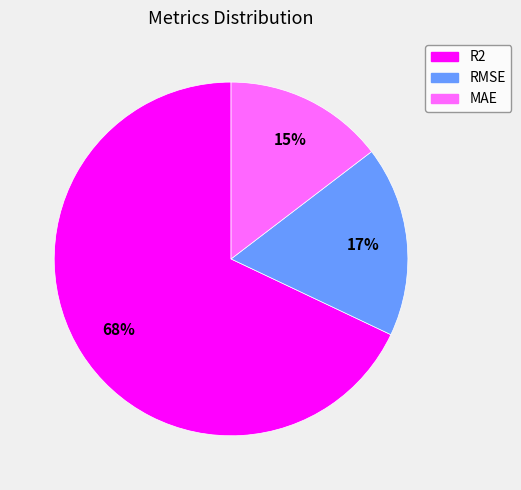

The RMSE slice represents 17% of the pie. True or false?

True